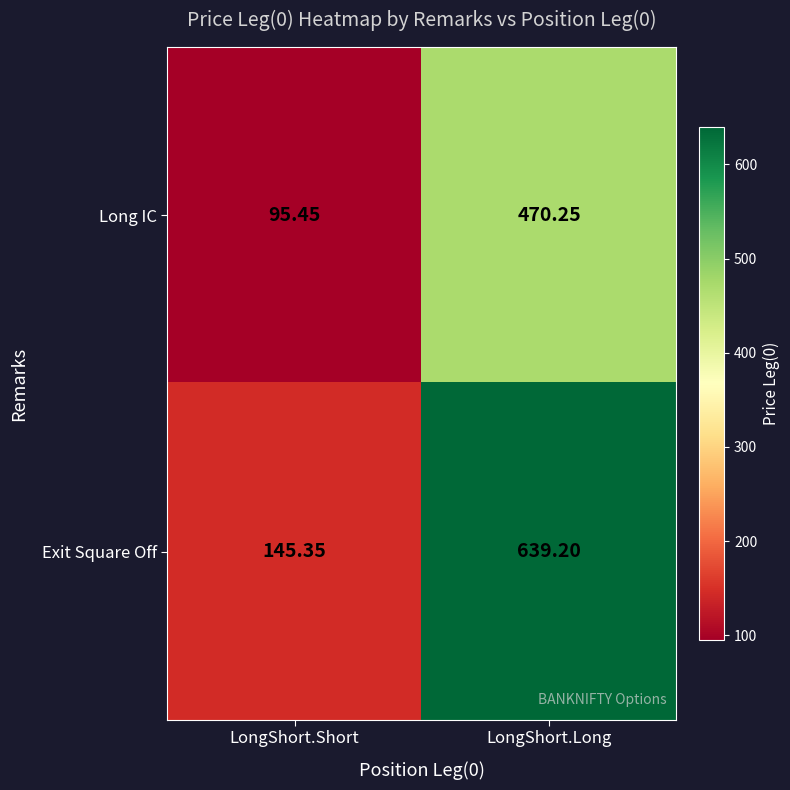

List the series in order of their overall mean, highest first.

Exit Square Off, Long IC